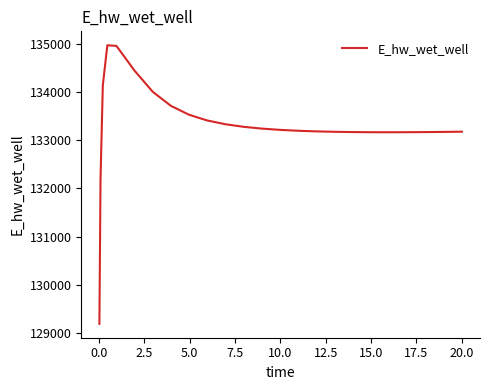

What is the difference between the maximum and minimum values?

5769.4